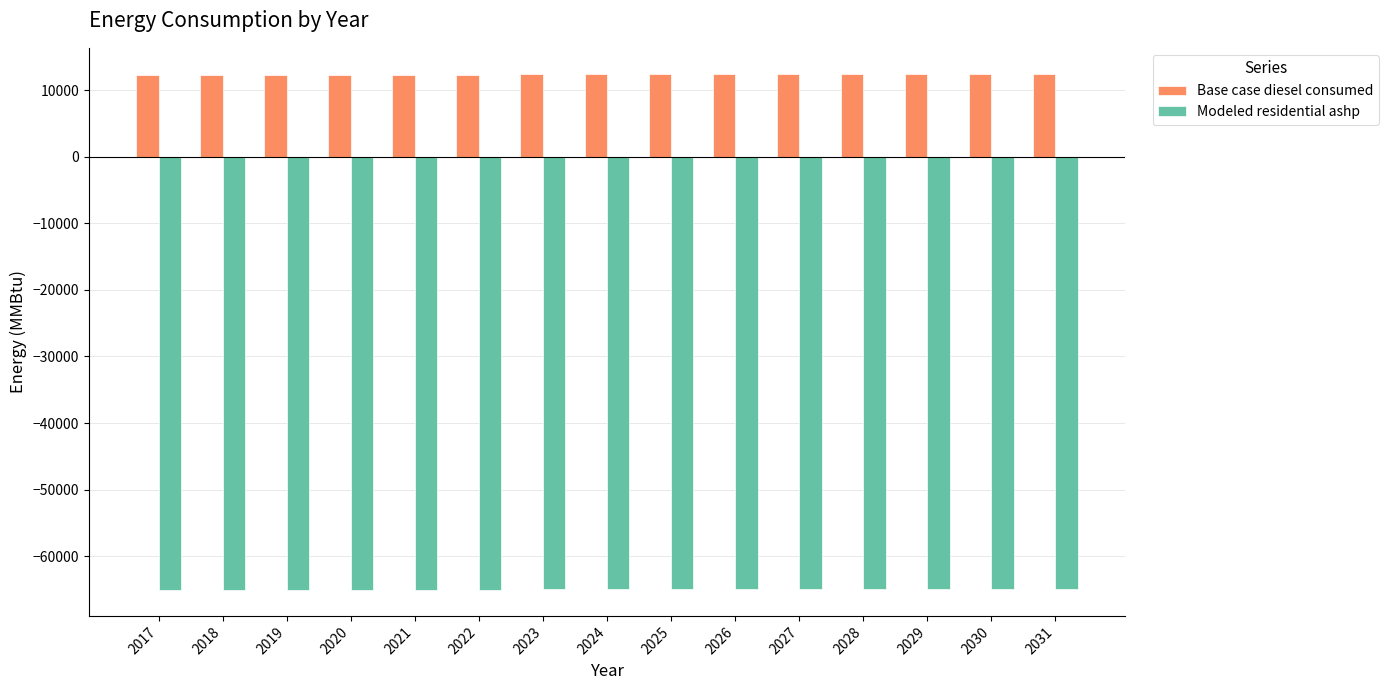

How many bars are there in total?

30